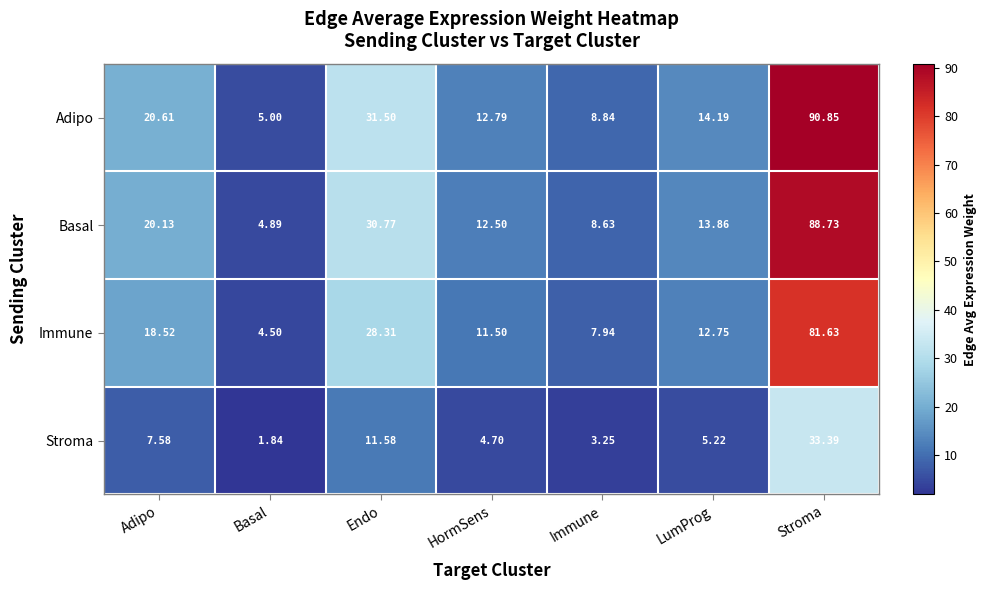

At which category is the sum across all series the highest?

Stroma